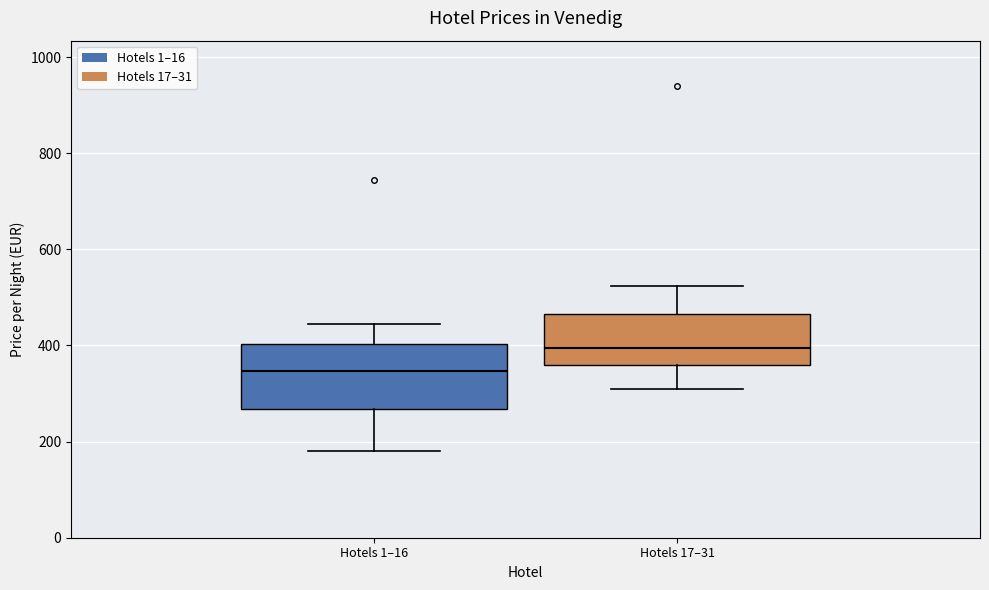

Which box's median line is the lowest?

Hotels 1–16